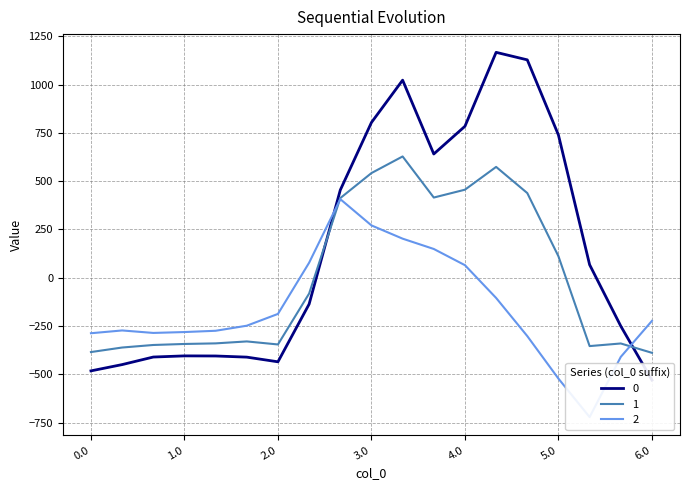

At which category does 1 reach its first local valley?

2.0